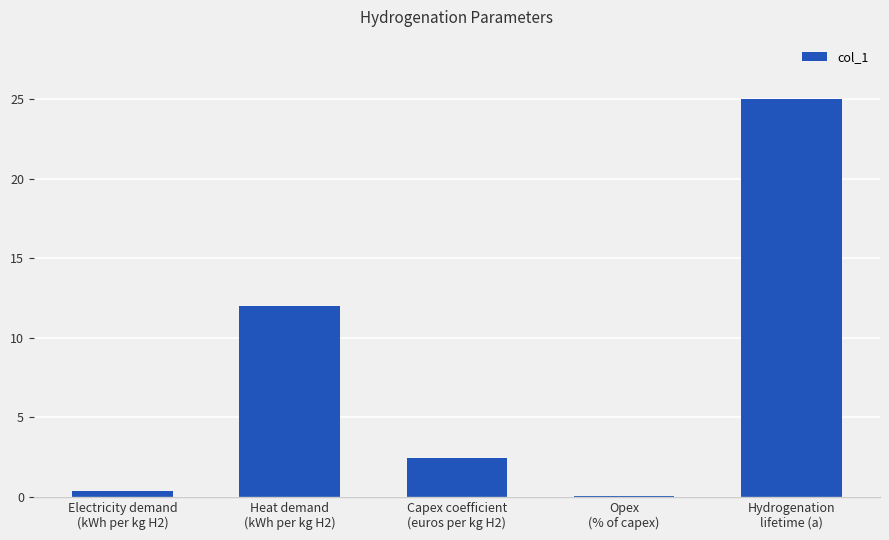

What is the ratio of the value at Capex coefficient
(euros per kg H2) to the value at Hydrogenation
lifetime (a)?

0.1